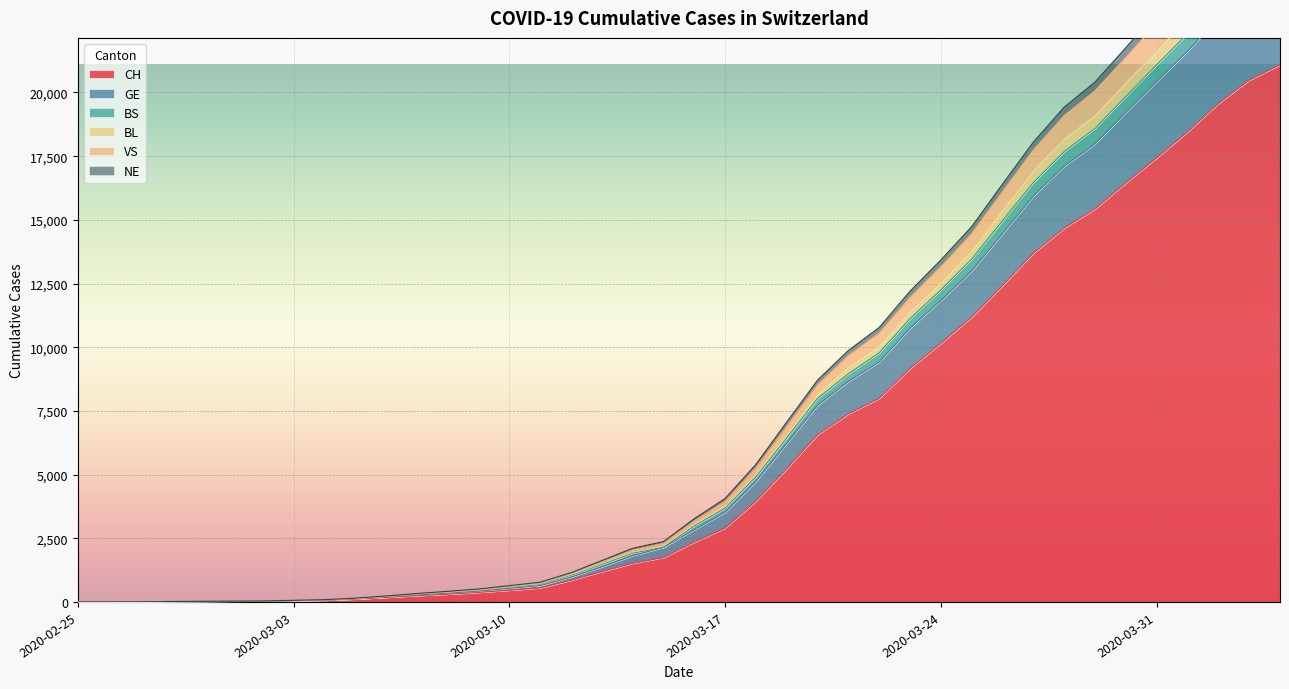

What is the greatest value displayed?

27966